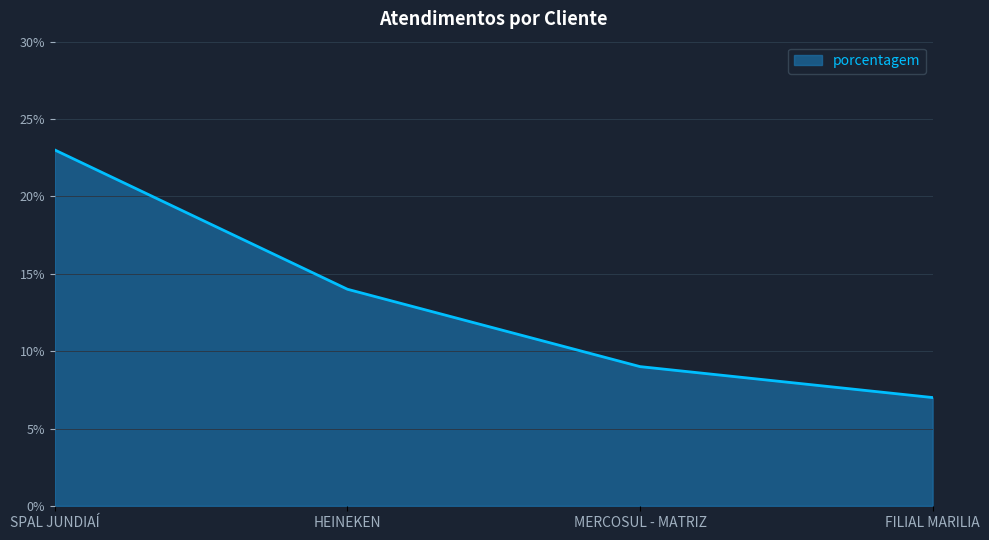

What is the difference between the values at SPAL JUNDIAÍ and MERCOSUL - MATRIZ?

14